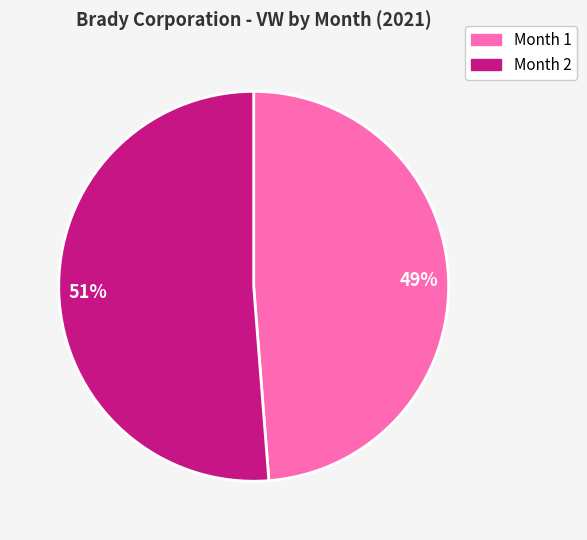

How many segments does this pie chart have?

2